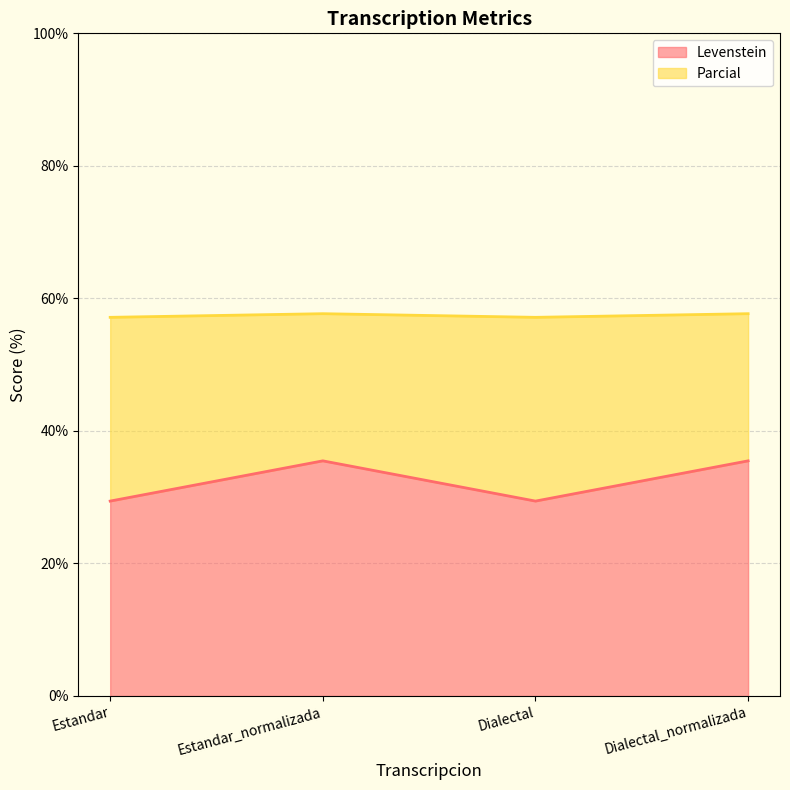

What is the difference between the Levenstein values at Estandar and Estandar_normalizada?

6.1